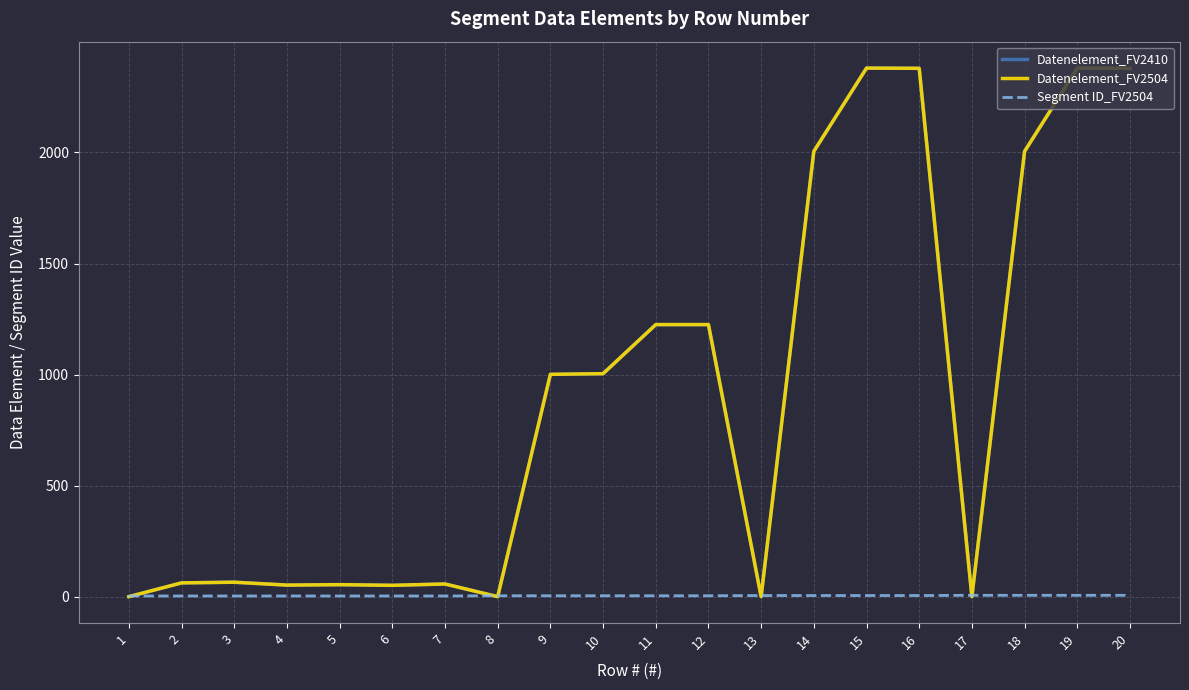

What is the difference between the maximum and minimum values in the Segment ID_FV2504 series?

3